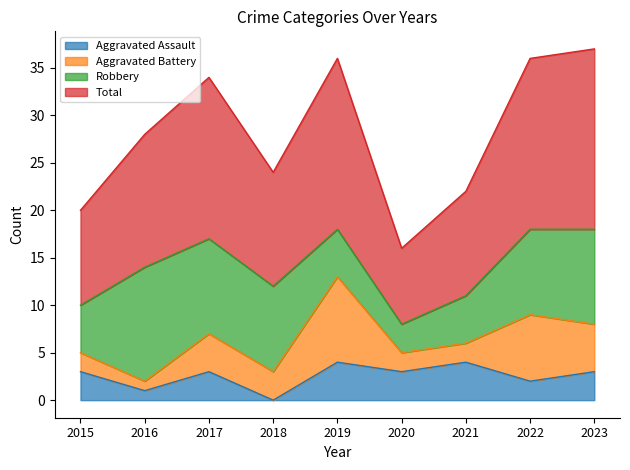

What are all the series names shown in the legend?

Aggravated Assault, Aggravated Battery, Robbery, Total